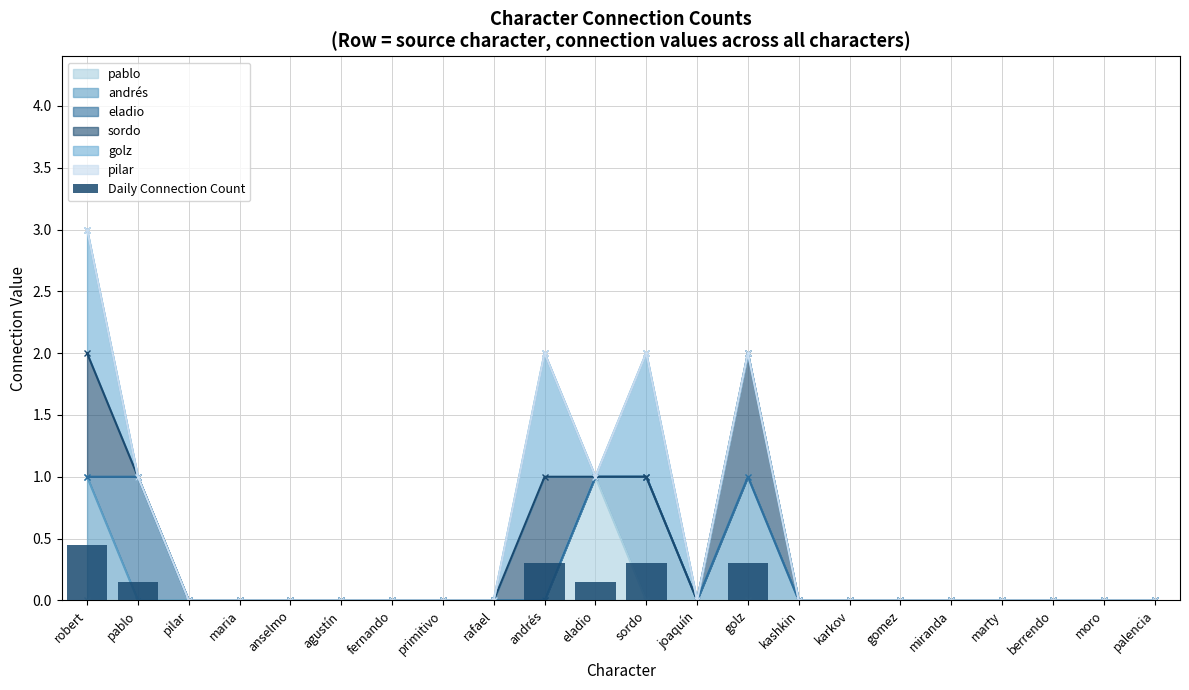

The value at maria is 0.0. True or false?

True